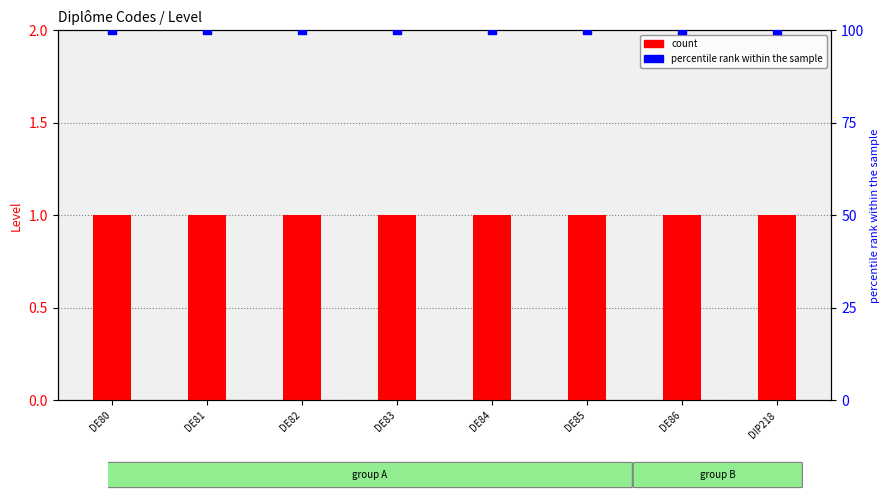

Which series has the largest total across all categories?

percentile rank within the sample